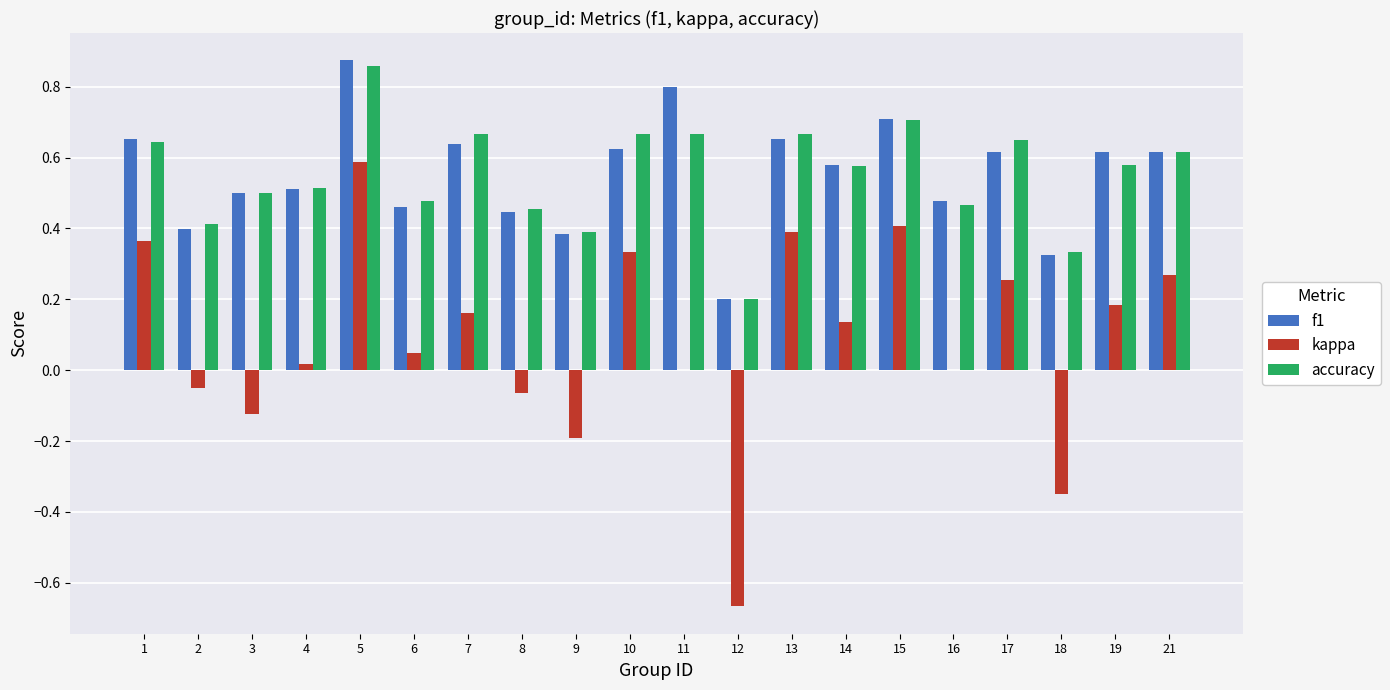

Is the value of accuracy at 12 greater than the value of f1 at 21?

No